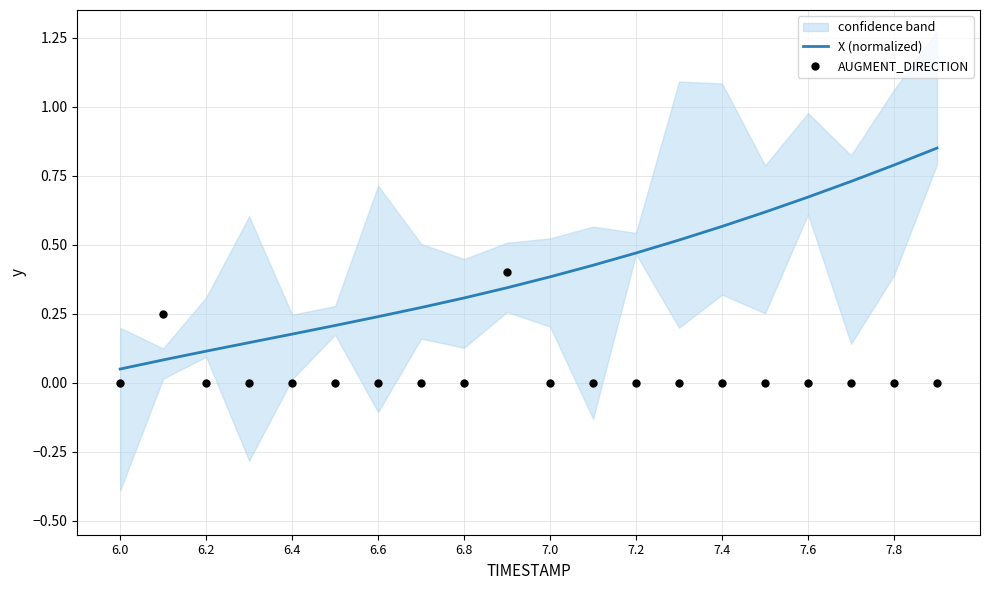

At how many categories does at least one series exceed 0?

20